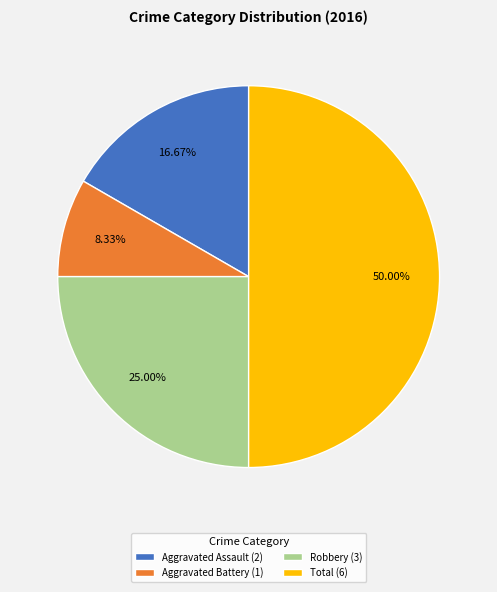

What is the ratio of the value at Total (6) to the value at Aggravated Battery (1)?

6.0